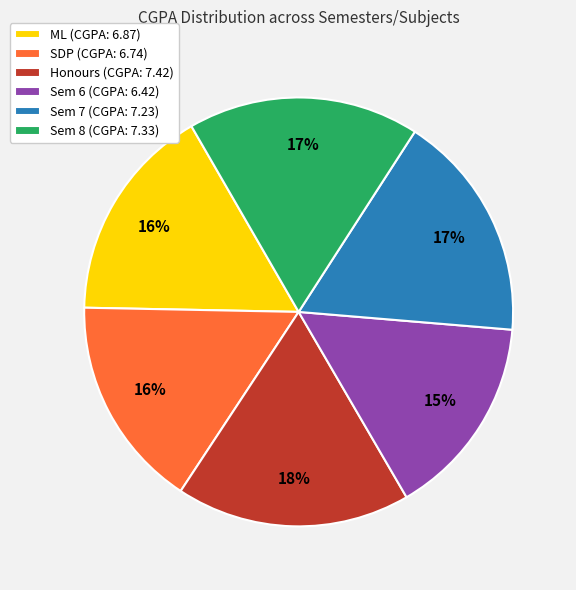

Combined, do ML and Sem 8 account for over 50%?

No